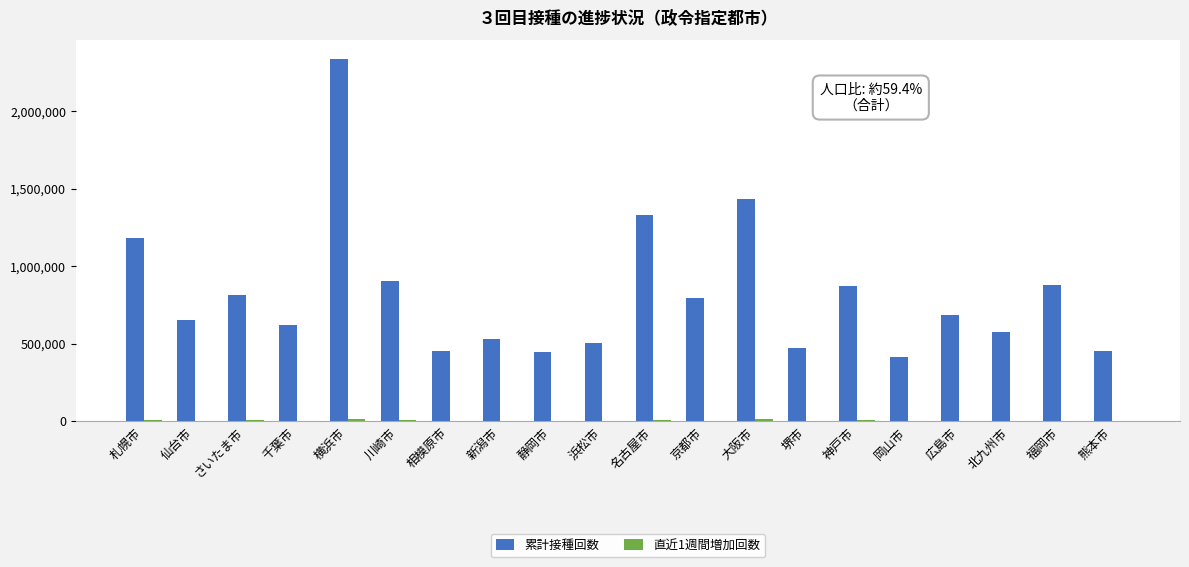

Which series has the widest spread of values?

累計接種回数